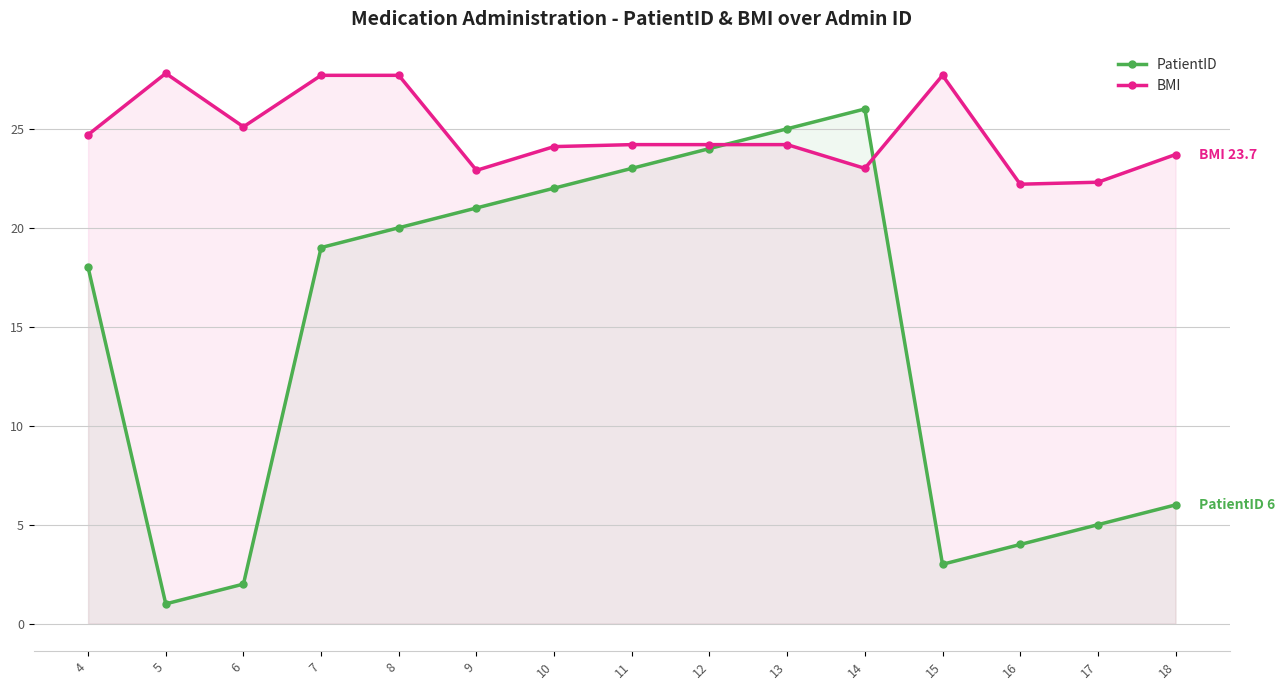

What is the maximum value shown in the chart?

27.8